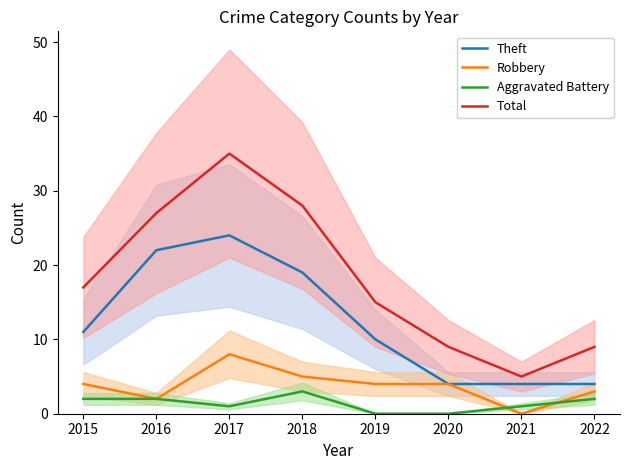

How many values in the Theft series are below 11?

4